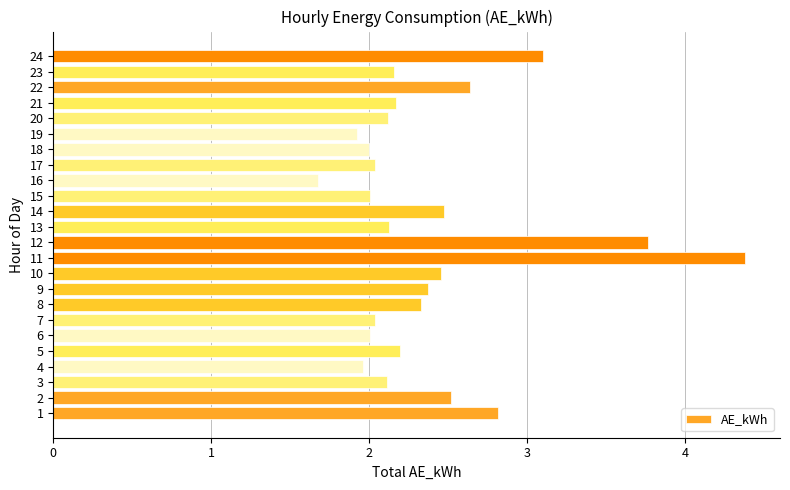

Between 11 and 19, which is larger?

11